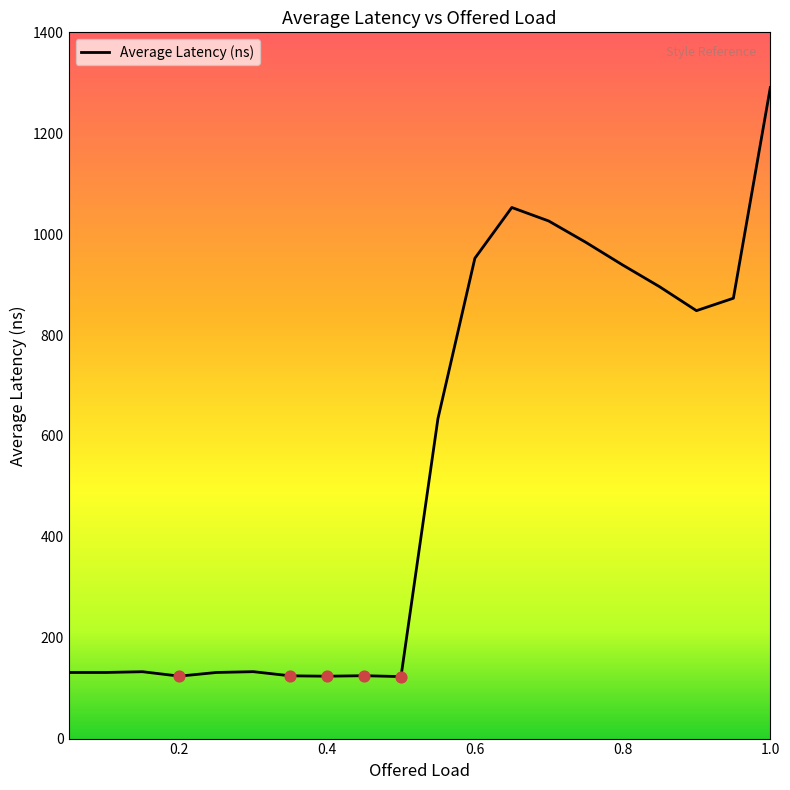

What is the minimum value shown in the chart?

122.9